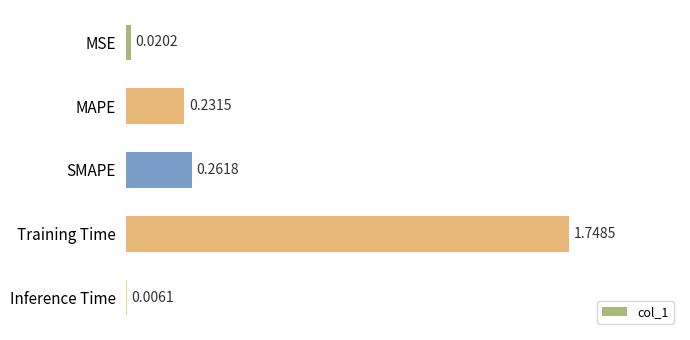

At which category does the chart reach its peak across all series?

Training Time